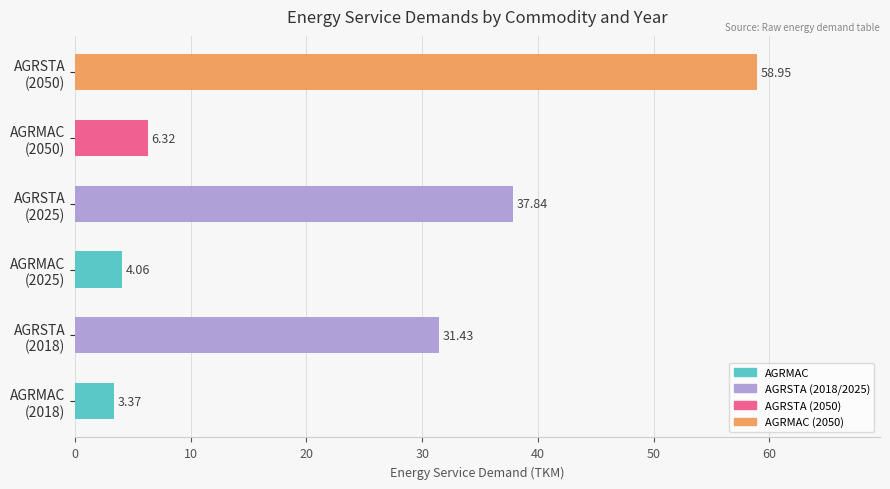

Count the number of categories in the chart.

6